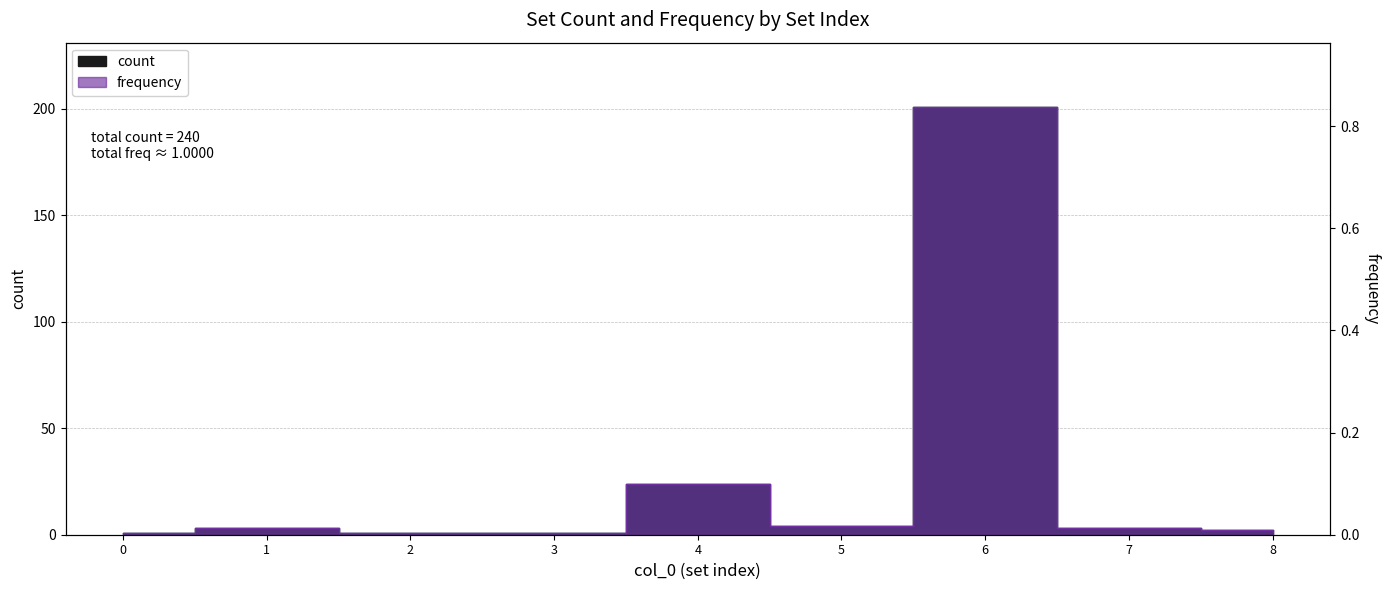

In frequency, how many points are higher than both neighbors (excluding endpoints)?

3